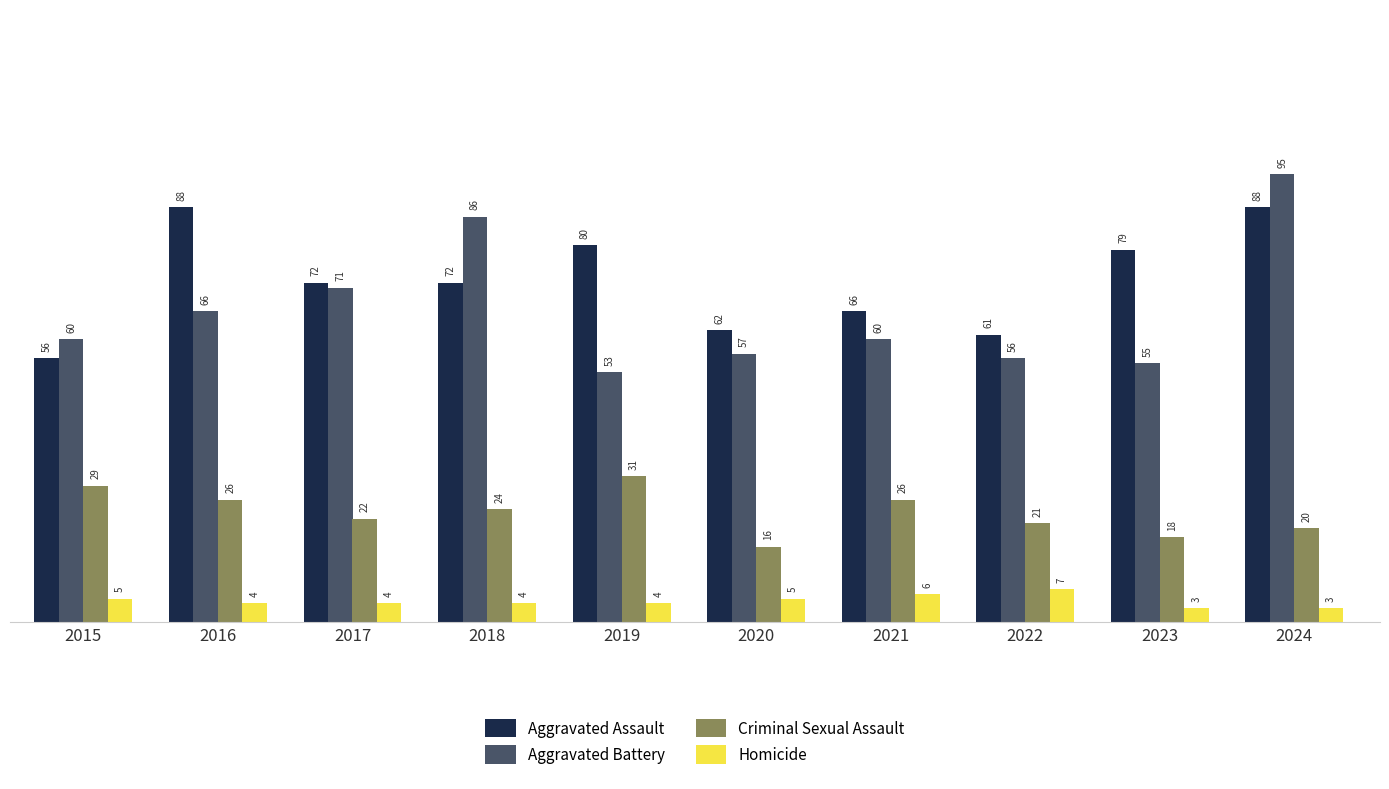

Rank the series at 2019 from lowest to highest value.

Homicide, Criminal Sexual Assault, Aggravated Battery, Aggravated Assault